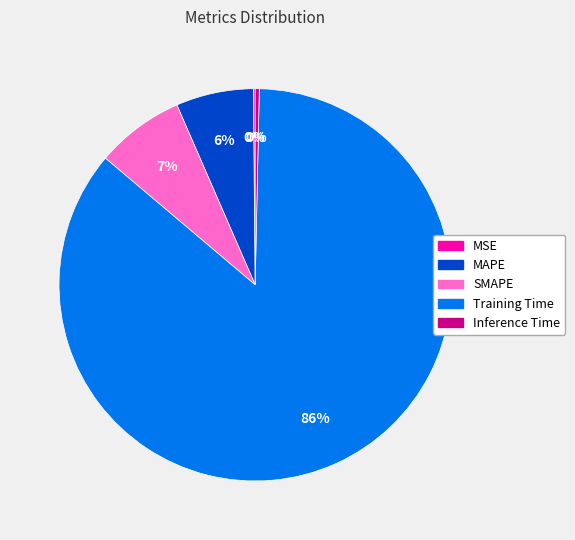

Does SMAPE represent more than half of the total?

No